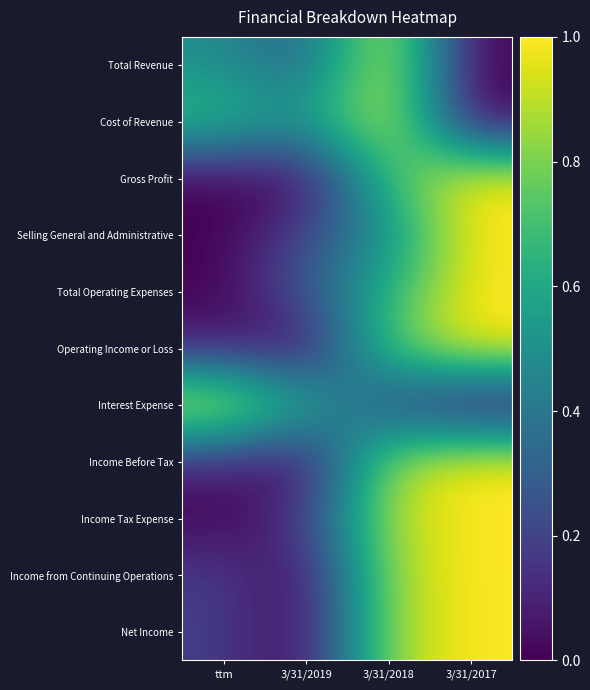

Reading left to right, transcribe all the data shown in this chart.

Total Revenue: ttm=0.5	3/31/2019=0.3	3/31/2018=1.0	3/31/2017=0.0
Cost of Revenue: ttm=0.7	3/31/2019=0.5	3/31/2018=1.0	3/31/2017=0.0
Gross Profit: ttm=0.0	3/31/2019=0.0	3/31/2018=0.7	3/31/2017=1.0
Selling General and Administrative: ttm=0.0	3/31/2019=0.2	3/31/2018=0.5	3/31/2017=1.0
Total Operating Expenses: ttm=0.0	3/31/2019=0.3	3/31/2018=0.6	3/31/2017=1.0
Operating Income or Loss: ttm=0.1	3/31/2019=0.0	3/31/2018=0.8	3/31/2017=1.0
Interest Expense: ttm=1.0	3/31/2019=0.6	3/31/2018=0.2	3/31/2017=0.0
Income Before Tax: ttm=0.1	3/31/2019=0.0	3/31/2018=0.9	3/31/2017=1.0
Income Tax Expense: ttm=0.0	3/31/2019=0.2	3/31/2018=0.9	3/31/2017=1.0
Income from Continuing Operations: ttm=0.2	3/31/2019=0.0	3/31/2018=0.9	3/31/2017=1.0
Net Income: ttm=0.2	3/31/2019=0.0	3/31/2018=0.9	3/31/2017=1.0